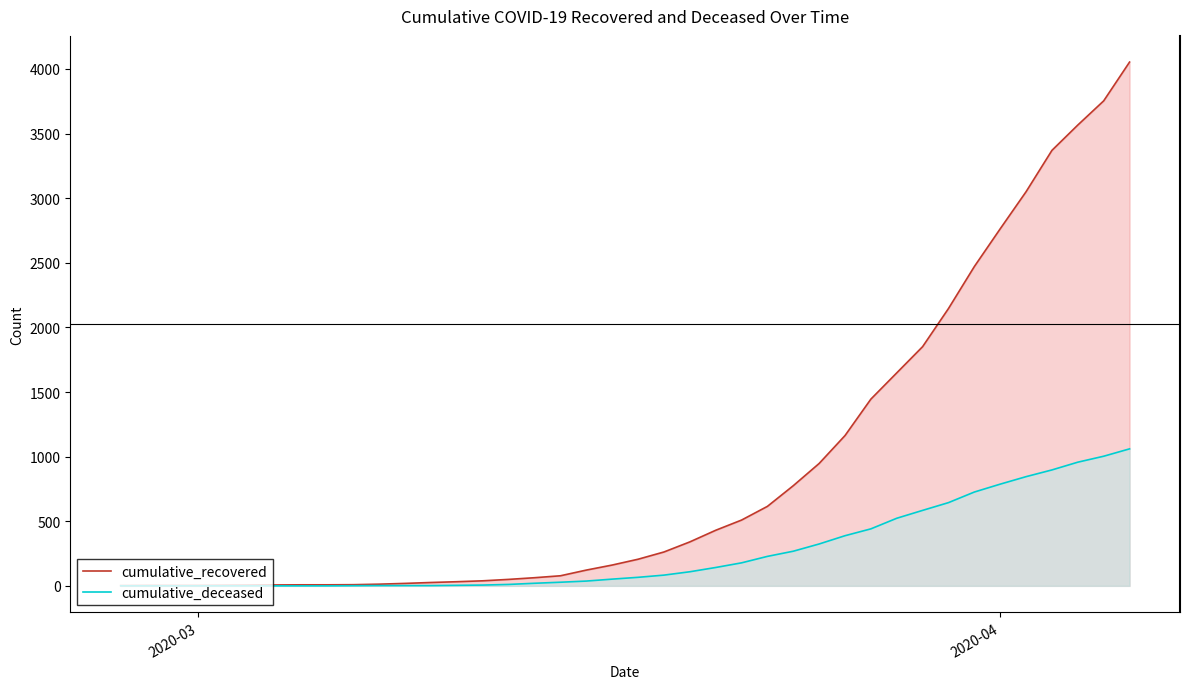

How many data points in cumulative_deceased are less than 66?

20